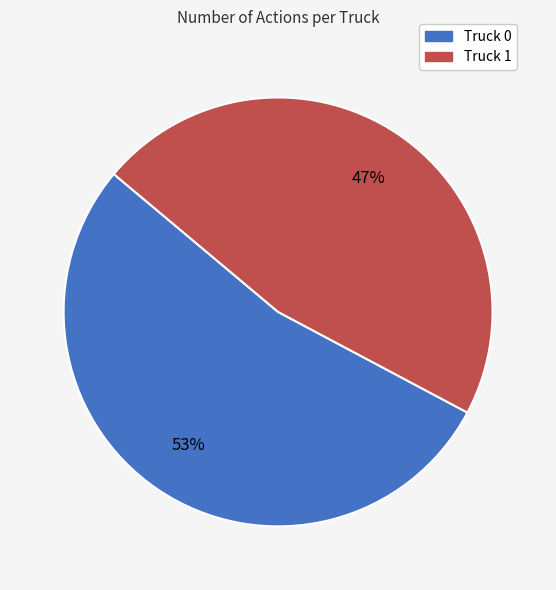

True or false: Truck 0 accounts for 48% of the total.

False